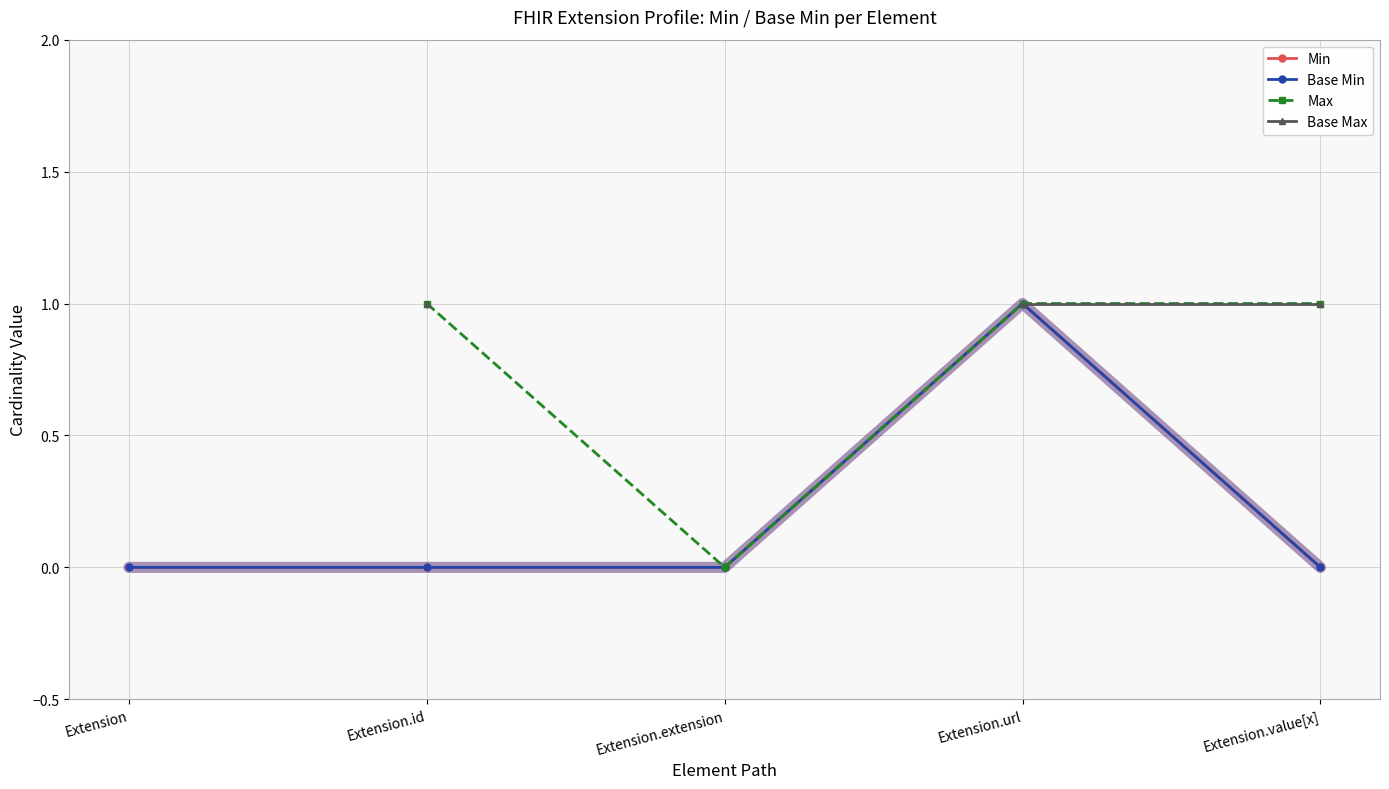

At which category is the sum across all series the highest?

Extension.url